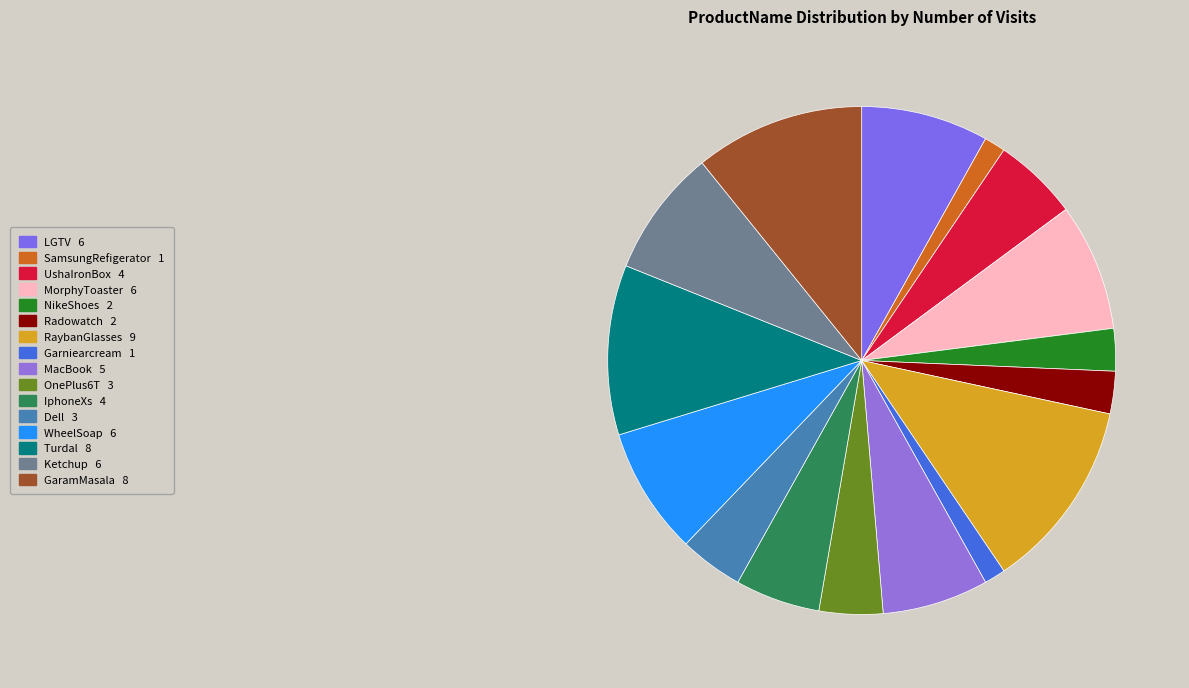

What percentage is the OnePlus6T slice, to the nearest percent?

4%